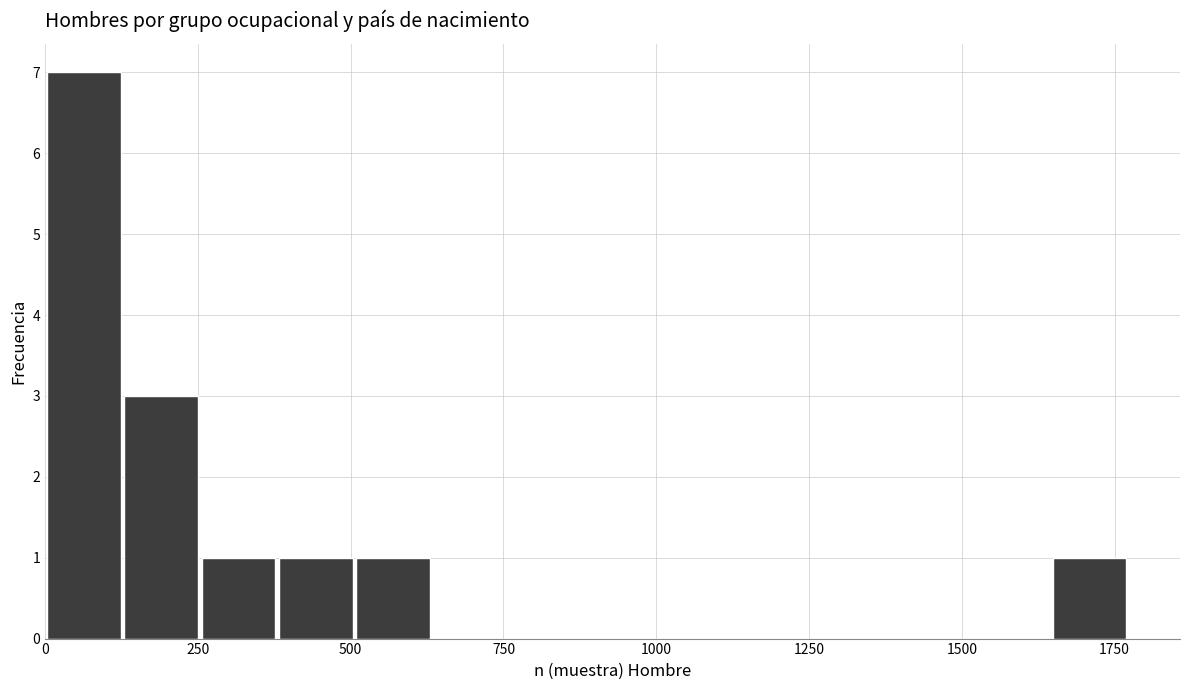

Around what value on the x-axis is the tallest bar? Give the approximate position of its centre, as read against the axis.

50